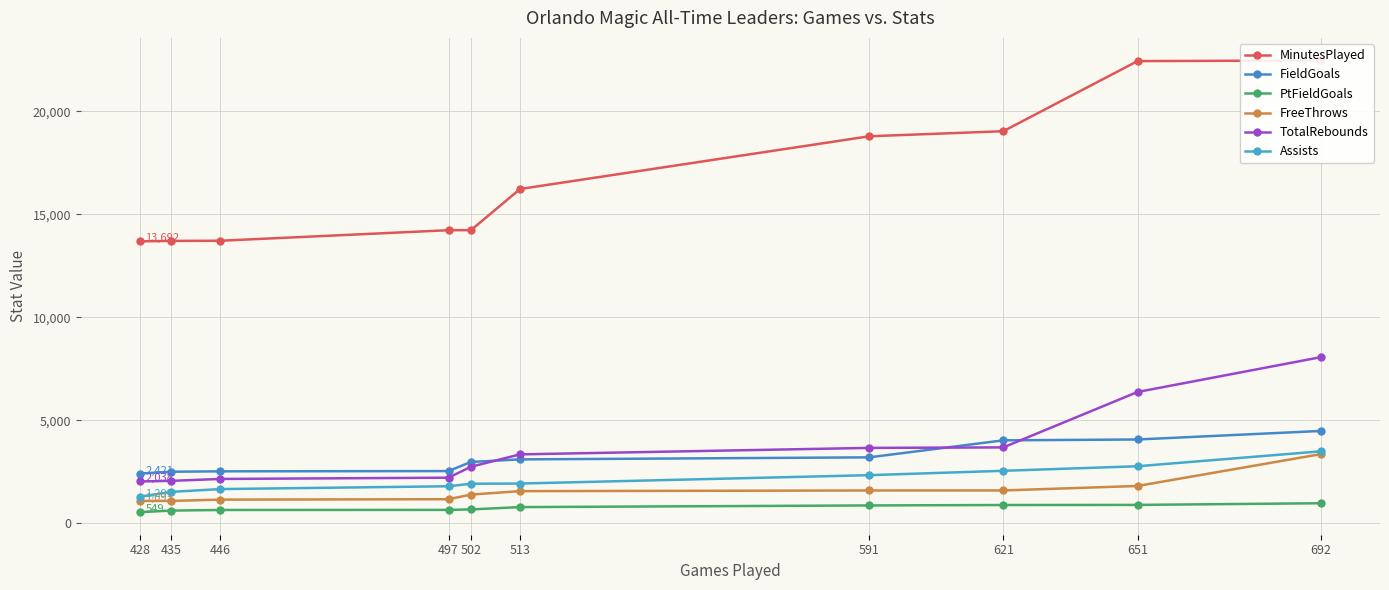

True or false: TotalRebounds and Assists cross at least once.

False